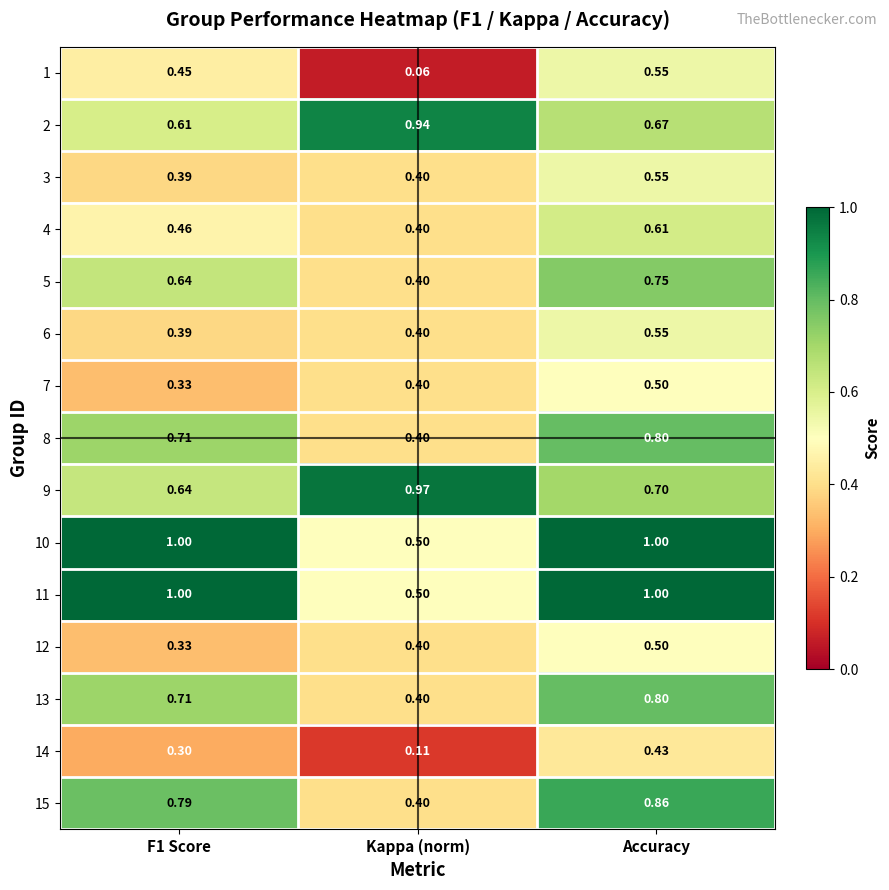

At which category does the chart reach its minimum across all series?

Kappa (norm)